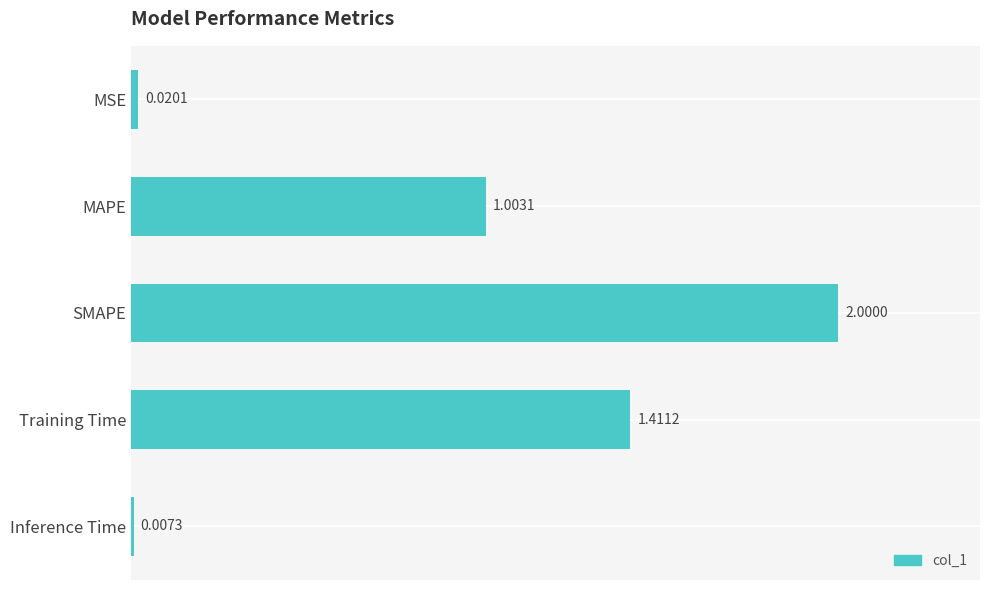

What is the label of the 4th bar from the top?

Training Time